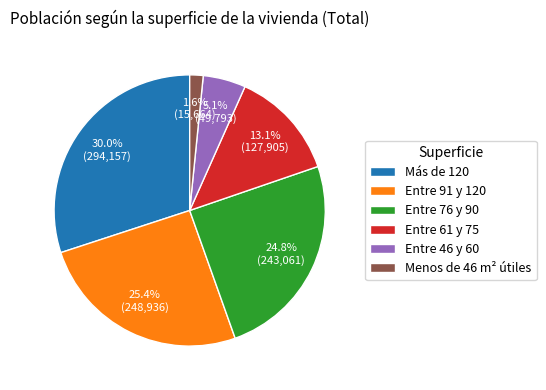

Between Entre 91 y 120 and Entre 46 y 60, which is larger?

Entre 91 y 120